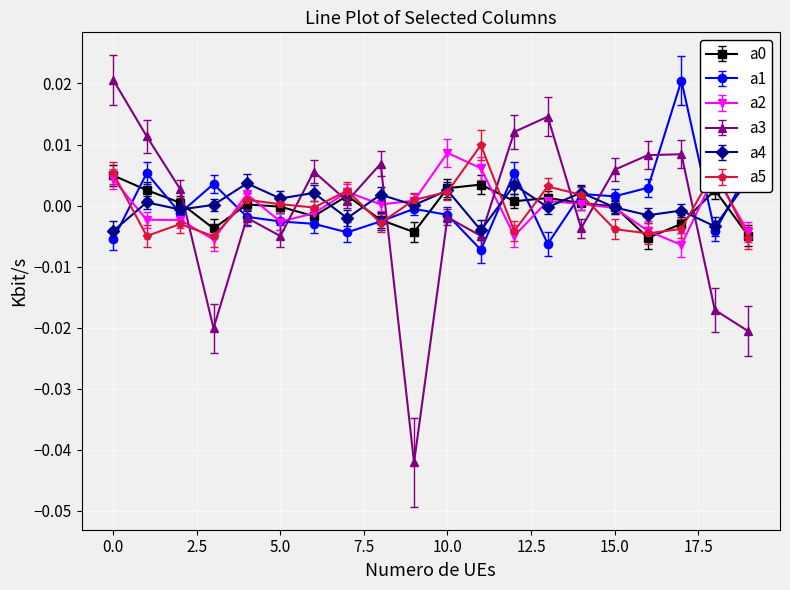

How many values in the a0 series exceed 0?

11